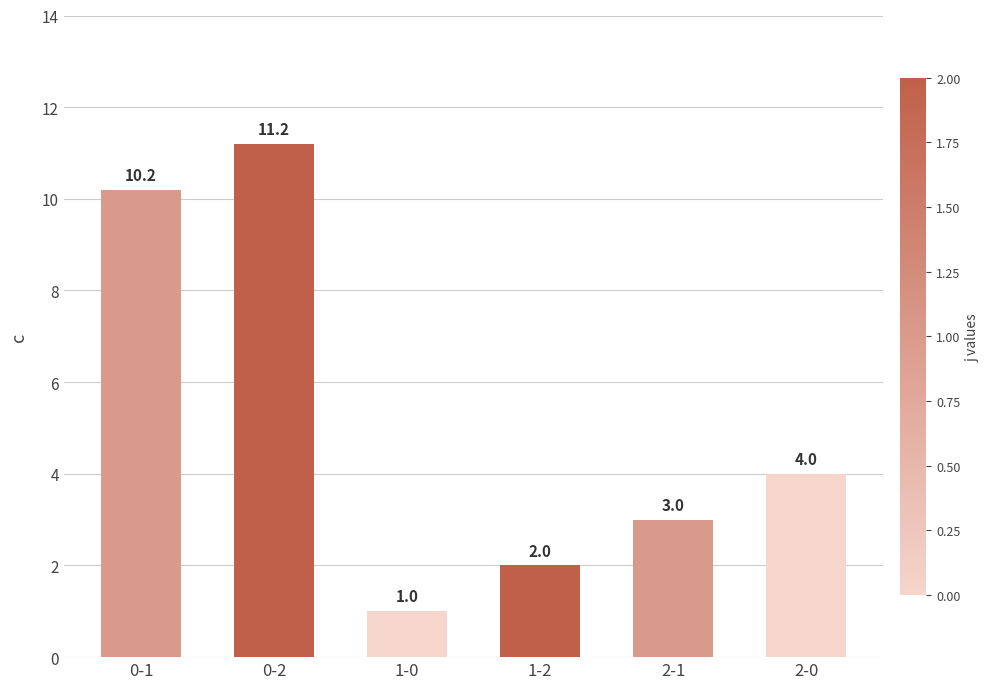

What is the change in value from 1-0 to 2-1?

+2.0